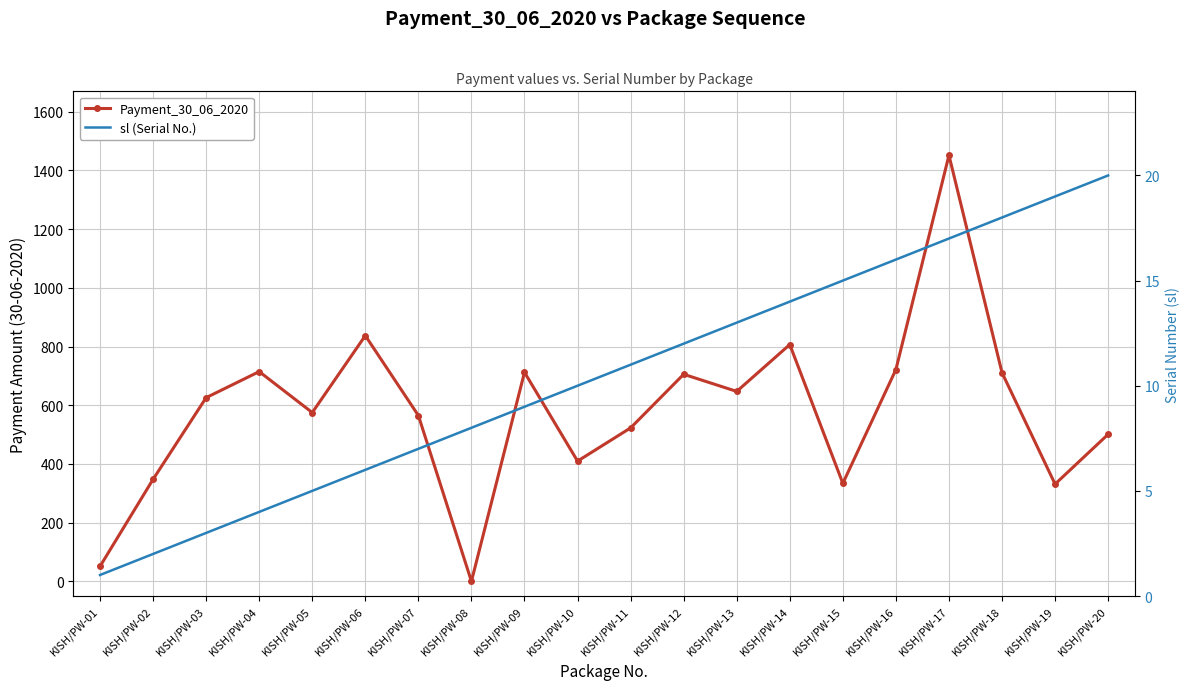

Which has a higher value, KISH/PW-10 or KISH/PW-02?

KISH/PW-10